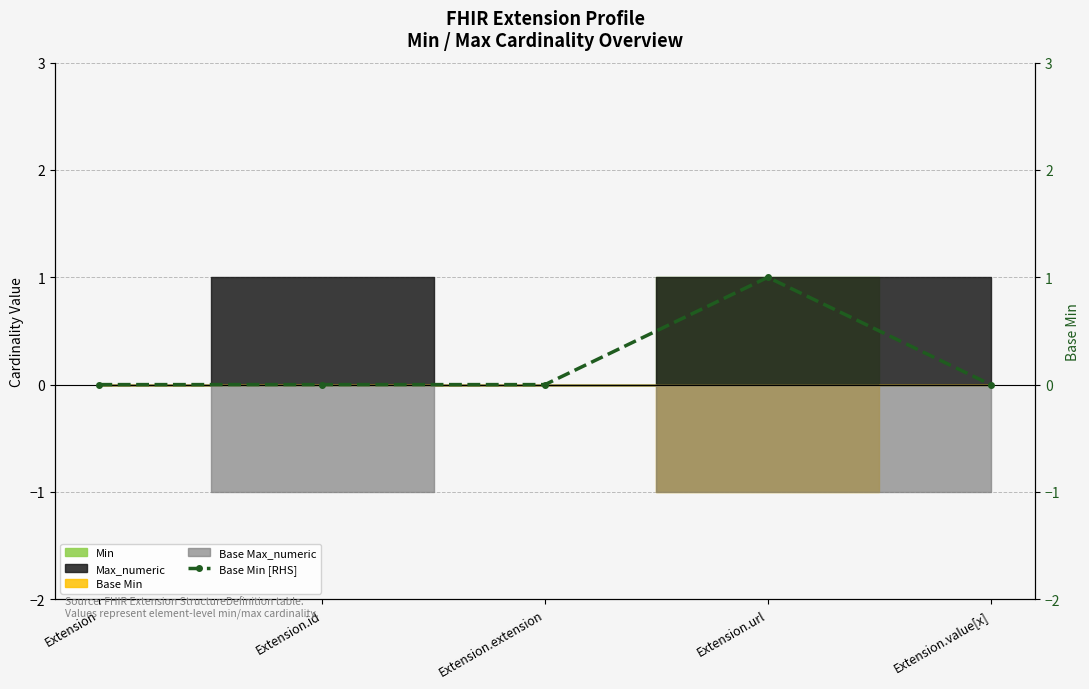

Reading right to left, what are all the values shown in this chart?

Extension.value[x]=0	Extension.url=1	Extension.extension=0	Extension.id=0	Extension=0